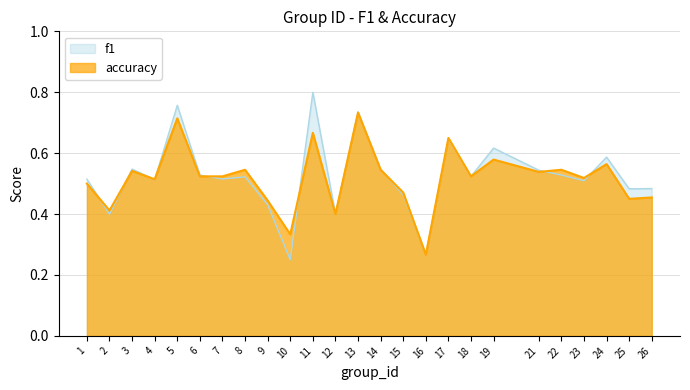

Reading right to left, list all the values displayed in this chart.

f1: 26=0.5	25=0.5	24=0.6	23=0.5	22=0.5	21=0.5	19=0.6	18=0.5	17=0.6	16=0.3	15=0.5	14=0.5	13=0.7	12=0.4	11=0.8	10=0.2	9=0.4	8=0.5	7=0.5	6=0.5	5=0.8	4=0.5	3=0.5	2=0.4	1=0.5
accuracy: 26=0.5	25=0.5	24=0.6	23=0.5	22=0.5	21=0.5	19=0.6	18=0.5	17=0.7	16=0.3	15=0.5	14=0.5	13=0.7	12=0.4	11=0.7	10=0.3	9=0.4	8=0.5	7=0.5	6=0.5	5=0.7	4=0.5	3=0.5	2=0.4	1=0.5